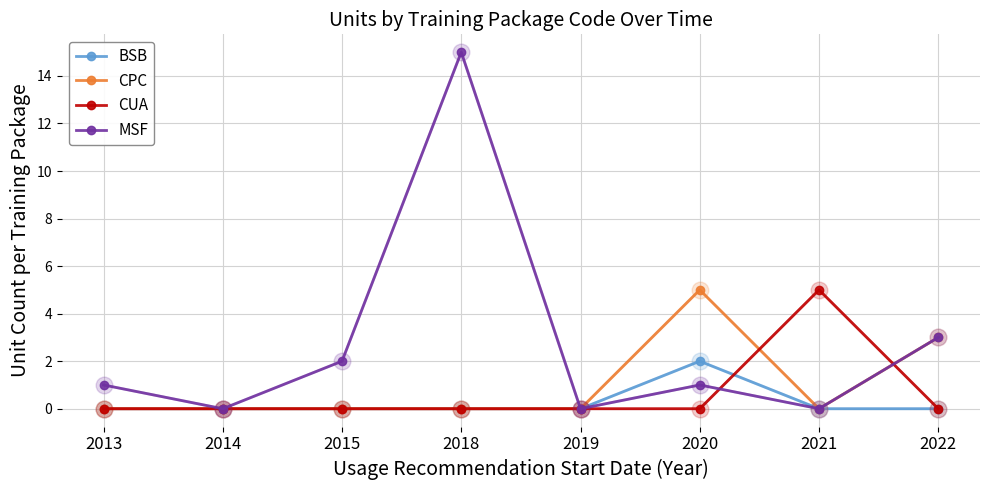

Which series has the largest range (max minus min)?

MSF